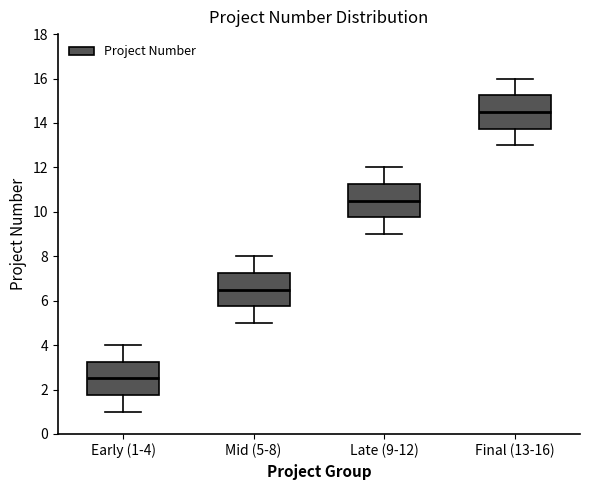

Reading left to right, read every box against the y-axis: the position of its median line, the range the box covers, and the ends of its whiskers. The values are not printed on the chart, so give them approximately, as read against the axis.

Early (1-4): median 2.6, box 1.8 to 3.2, whiskers 1.0 to 4.0
Mid (5-8): median 6.6, box 5.8 to 7.2, whiskers 5.0 to 8.0
Late (9-12): median 10.6, box 9.8 to 11.2, whiskers 9.0 to 12.0
Final (13-16): median 14.6, box 13.8 to 15.2, whiskers 13.0 to 16.0